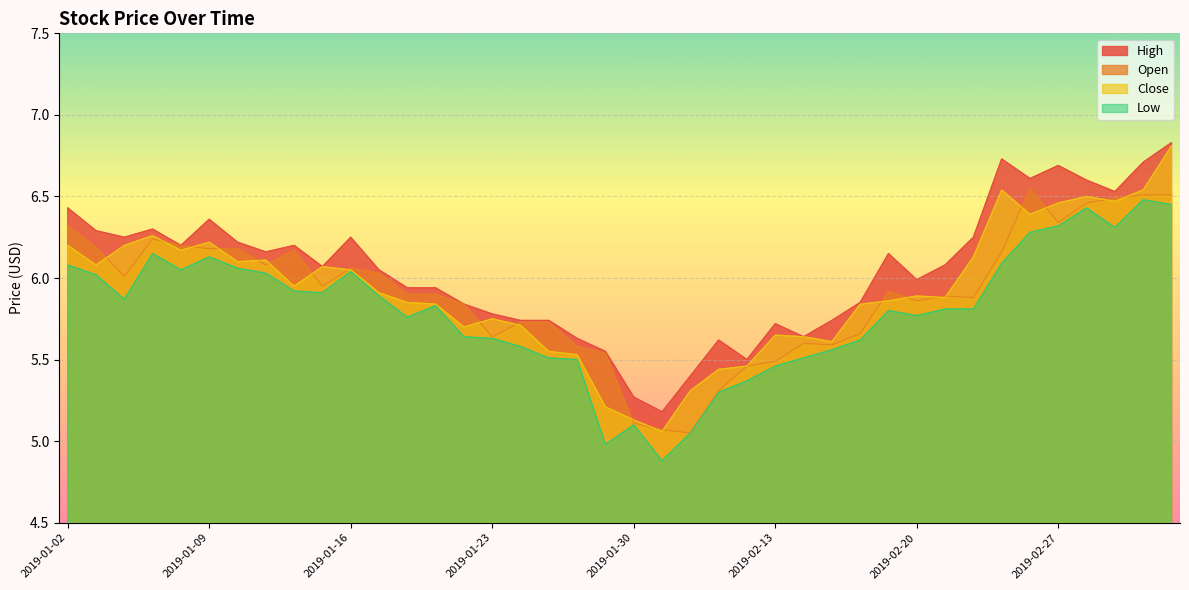

Which label corresponds to the largest value in the chart?

2019-03-05